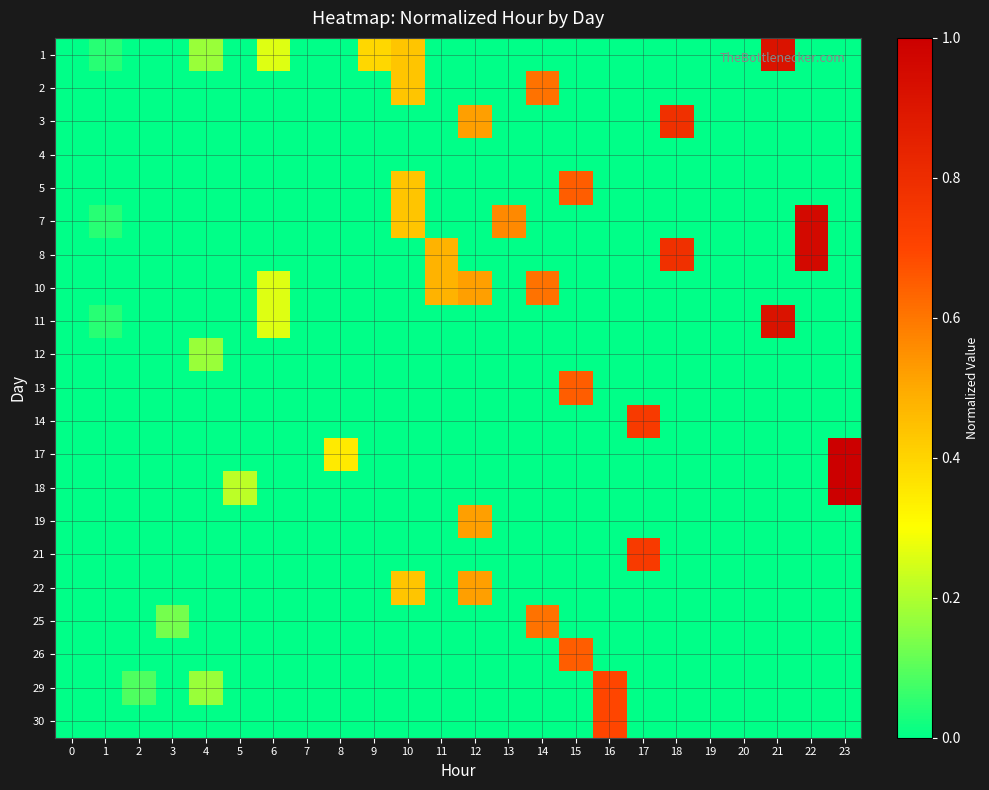

Reading left to right, list all the values displayed in this chart.

1: 0=0.0	1=0.0	2=0.0	3=0.0	4=0.2	5=0.0	6=0.3	7=0.0	8=0.0	9=0.4	10=0.4	11=0.0	12=0.0	13=0.0	14=0.0	15=0.0	16=0.0	17=0.0	18=0.0	19=0.0	20=0.0	21=0.9	22=0.0	23=0.0
2: 0=0.0	1=0.0	2=0.0	3=0.0	4=0.0	5=0.0	6=0.0	7=0.0	8=0.0	9=0.0	10=0.4	11=0.0	12=0.0	13=0.0	14=0.6	15=0.0	16=0.0	17=0.0	18=0.0	19=0.0	20=0.0	21=0.0	22=0.0	23=0.0
3: 0=0.0	1=0.0	2=0.0	3=0.0	4=0.0	5=0.0	6=0.0	7=0.0	8=0.0	9=0.0	10=0.0	11=0.0	12=0.5	13=0.0	14=0.0	15=0.0	16=0.0	17=0.0	18=0.8	19=0.0	20=0.0	21=0.0	22=0.0	23=0.0
4: 0=0.0	1=0.0	2=0.0	3=0.0	4=0.0	5=0.0	6=0.0	7=0.0	8=0.0	9=0.0	10=0.0	11=0.0	12=0.0	13=0.0	14=0.0	15=0.0	16=0.0	17=0.0	18=0.0	19=0.0	20=0.0	21=0.0	22=0.0	23=0.0
5: 0=0.0	1=0.0	2=0.0	3=0.0	4=0.0	5=0.0	6=0.0	7=0.0	8=0.0	9=0.0	10=0.4	11=0.0	12=0.0	13=0.0	14=0.0	15=0.7	16=0.0	17=0.0	18=0.0	19=0.0	20=0.0	21=0.0	22=0.0	23=0.0
7: 0=0.0	1=0.0	2=0.0	3=0.0	4=0.0	5=0.0	6=0.0	7=0.0	8=0.0	9=0.0	10=0.4	11=0.0	12=0.0	13=0.6	14=0.0	15=0.0	16=0.0	17=0.0	18=0.0	19=0.0	20=0.0	21=0.0	22=1.0	23=0.0
8: 0=0.0	1=0.0	2=0.0	3=0.0	4=0.0	5=0.0	6=0.0	7=0.0	8=0.0	9=0.0	10=0.0	11=0.5	12=0.0	13=0.0	14=0.0	15=0.0	16=0.0	17=0.0	18=0.8	19=0.0	20=0.0	21=0.0	22=1.0	23=0.0
10: 0=0.0	1=0.0	2=0.0	3=0.0	4=0.0	5=0.0	6=0.3	7=0.0	8=0.0	9=0.0	10=0.0	11=0.5	12=0.5	13=0.0	14=0.6	15=0.0	16=0.0	17=0.0	18=0.0	19=0.0	20=0.0	21=0.0	22=0.0	23=0.0
11: 0=0.0	1=0.0	2=0.0	3=0.0	4=0.0	5=0.0	6=0.3	7=0.0	8=0.0	9=0.0	10=0.0	11=0.0	12=0.0	13=0.0	14=0.0	15=0.0	16=0.0	17=0.0	18=0.0	19=0.0	20=0.0	21=0.9	22=0.0	23=0.0
12: 0=0.0	1=0.0	2=0.0	3=0.0	4=0.2	5=0.0	6=0.0	7=0.0	8=0.0	9=0.0	10=0.0	11=0.0	12=0.0	13=0.0	14=0.0	15=0.0	16=0.0	17=0.0	18=0.0	19=0.0	20=0.0	21=0.0	22=0.0	23=0.0
13: 0=0.0	1=0.0	2=0.0	3=0.0	4=0.0	5=0.0	6=0.0	7=0.0	8=0.0	9=0.0	10=0.0	11=0.0	12=0.0	13=0.0	14=0.0	15=0.7	16=0.0	17=0.0	18=0.0	19=0.0	20=0.0	21=0.0	22=0.0	23=0.0
14: 0=0.0	1=0.0	2=0.0	3=0.0	4=0.0	5=0.0	6=0.0	7=0.0	8=0.0	9=0.0	10=0.0	11=0.0	12=0.0	13=0.0	14=0.0	15=0.0	16=0.0	17=0.7	18=0.0	19=0.0	20=0.0	21=0.0	22=0.0	23=0.0
17: 0=0.0	1=0.0	2=0.0	3=0.0	4=0.0	5=0.0	6=0.0	7=0.0	8=0.3	9=0.0	10=0.0	11=0.0	12=0.0	13=0.0	14=0.0	15=0.0	16=0.0	17=0.0	18=0.0	19=0.0	20=0.0	21=0.0	22=0.0	23=1.0
18: 0=0.0	1=0.0	2=0.0	3=0.0	4=0.0	5=0.2	6=0.0	7=0.0	8=0.0	9=0.0	10=0.0	11=0.0	12=0.0	13=0.0	14=0.0	15=0.0	16=0.0	17=0.0	18=0.0	19=0.0	20=0.0	21=0.0	22=0.0	23=1.0
19: 0=0.0	1=0.0	2=0.0	3=0.0	4=0.0	5=0.0	6=0.0	7=0.0	8=0.0	9=0.0	10=0.0	11=0.0	12=0.5	13=0.0	14=0.0	15=0.0	16=0.0	17=0.0	18=0.0	19=0.0	20=0.0	21=0.0	22=0.0	23=0.0
21: 0=0.0	1=0.0	2=0.0	3=0.0	4=0.0	5=0.0	6=0.0	7=0.0	8=0.0	9=0.0	10=0.0	11=0.0	12=0.0	13=0.0	14=0.0	15=0.0	16=0.0	17=0.7	18=0.0	19=0.0	20=0.0	21=0.0	22=0.0	23=0.0
22: 0=0.0	1=0.0	2=0.0	3=0.0	4=0.0	5=0.0	6=0.0	7=0.0	8=0.0	9=0.0	10=0.4	11=0.0	12=0.5	13=0.0	14=0.0	15=0.0	16=0.0	17=0.0	18=0.0	19=0.0	20=0.0	21=0.0	22=0.0	23=0.0
25: 0=0.0	1=0.0	2=0.0	3=0.1	4=0.0	5=0.0	6=0.0	7=0.0	8=0.0	9=0.0	10=0.0	11=0.0	12=0.0	13=0.0	14=0.6	15=0.0	16=0.0	17=0.0	18=0.0	19=0.0	20=0.0	21=0.0	22=0.0	23=0.0
26: 0=0.0	1=0.0	2=0.0	3=0.0	4=0.0	5=0.0	6=0.0	7=0.0	8=0.0	9=0.0	10=0.0	11=0.0	12=0.0	13=0.0	14=0.0	15=0.7	16=0.0	17=0.0	18=0.0	19=0.0	20=0.0	21=0.0	22=0.0	23=0.0
29: 0=0.0	1=0.0	2=0.1	3=0.0	4=0.2	5=0.0	6=0.0	7=0.0	8=0.0	9=0.0	10=0.0	11=0.0	12=0.0	13=0.0	14=0.0	15=0.0	16=0.7	17=0.0	18=0.0	19=0.0	20=0.0	21=0.0	22=0.0	23=0.0
30: 0=0.0	1=0.0	2=0.0	3=0.0	4=0.0	5=0.0	6=0.0	7=0.0	8=0.0	9=0.0	10=0.0	11=0.0	12=0.0	13=0.0	14=0.0	15=0.0	16=0.7	17=0.0	18=0.0	19=0.0	20=0.0	21=0.0	22=0.0	23=0.0